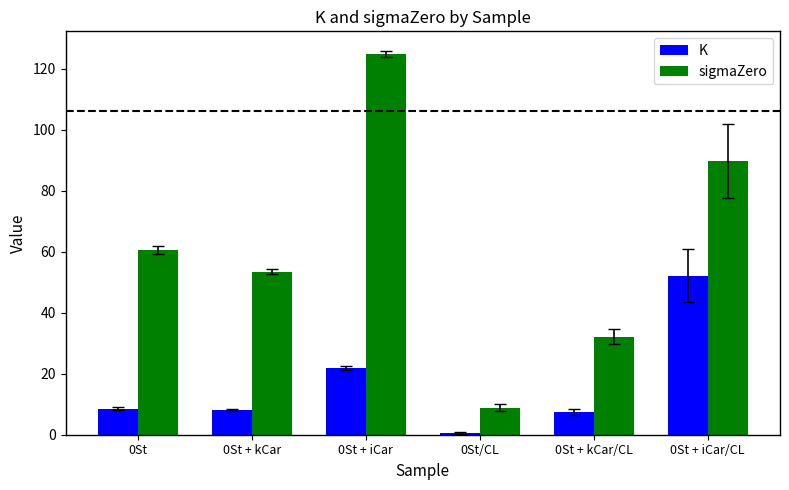

What is the label of the 5th bar from the right?

0St + kCar